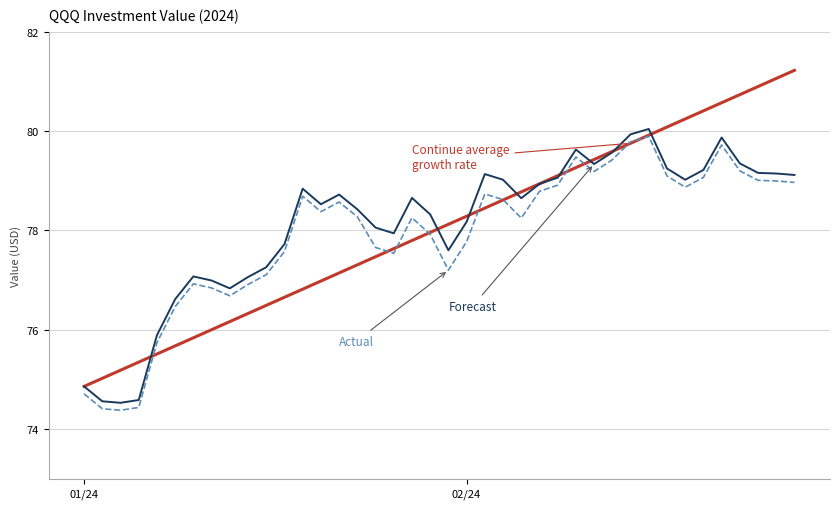

What is the smallest value displayed?

74.4